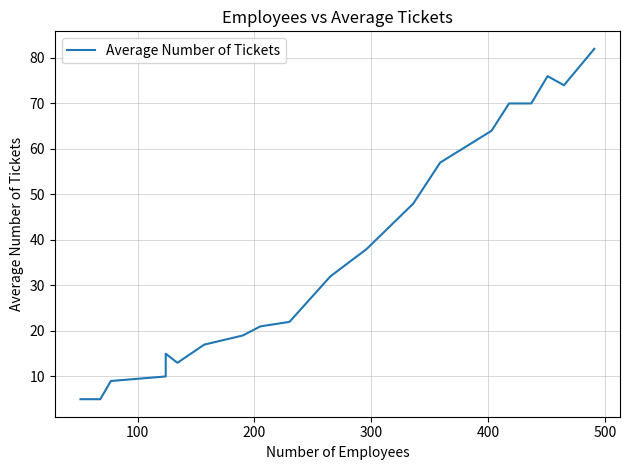

How many lines are shown in the chart?

1